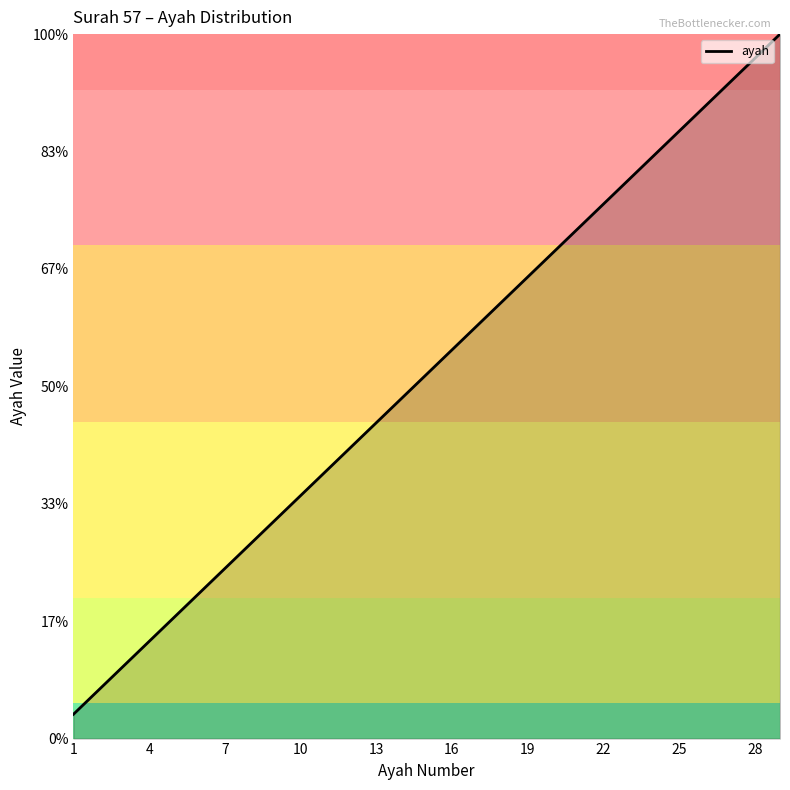

True or false: there are more than 1 points higher than both neighbors.

False